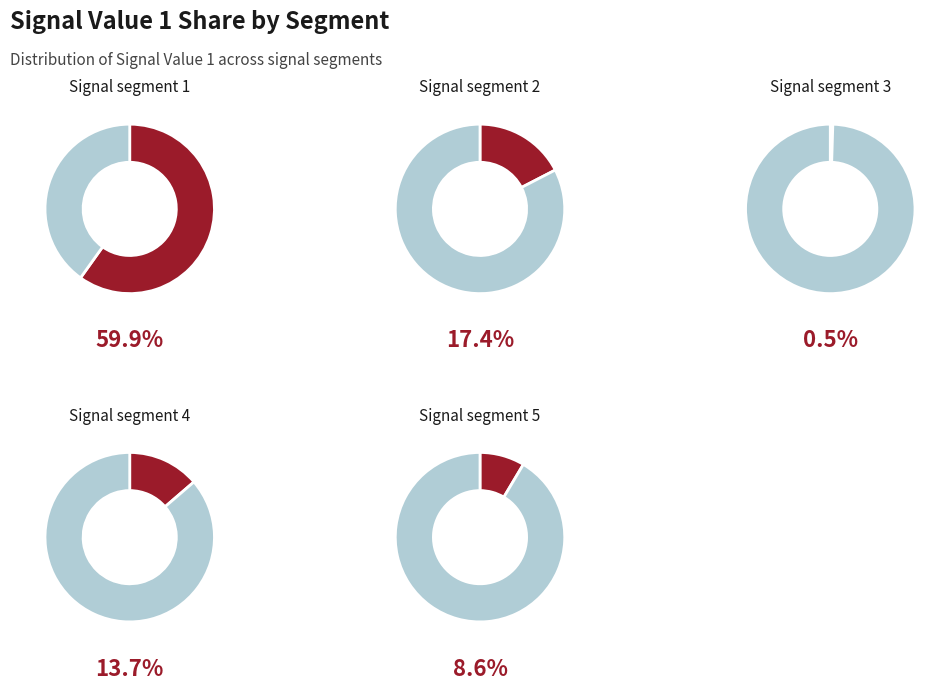

Rank the categories by value from highest to lowest.

signal segment 1, signal segment 2, signal segment 4, signal segment 5, signal segment 3